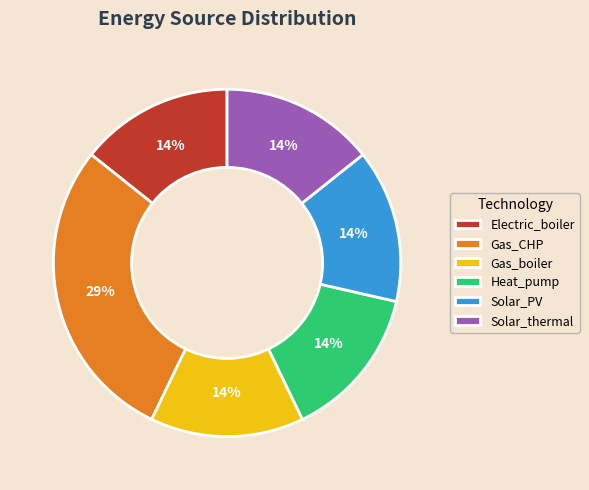

Which category has the biggest portion of the pie?

Gas_CHP